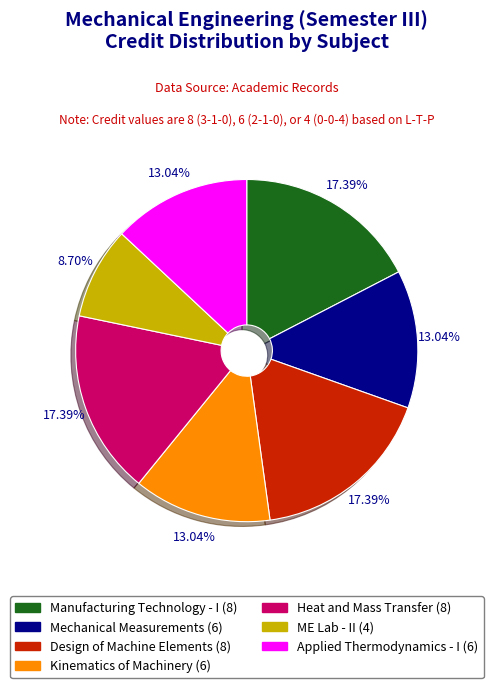

Approximately how many times larger is the value at Heat and Mass Transfer (8) compared to Design of Machine Elements (8)?

1.0